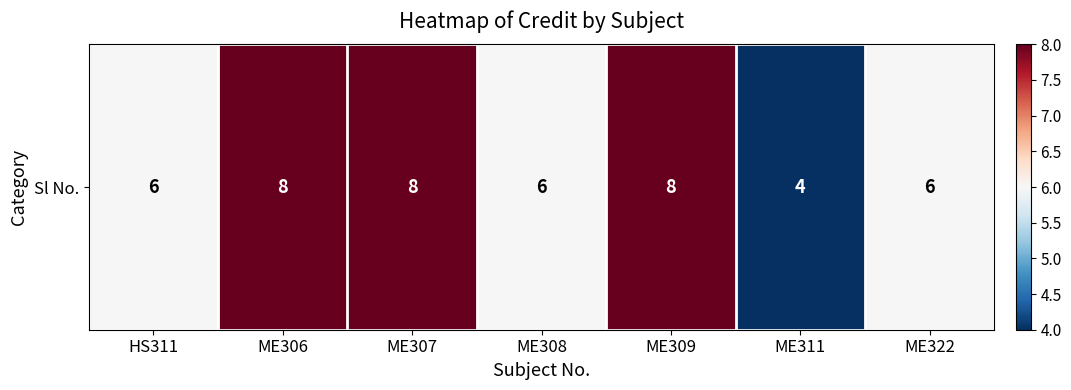

Read the value at ME307.

8